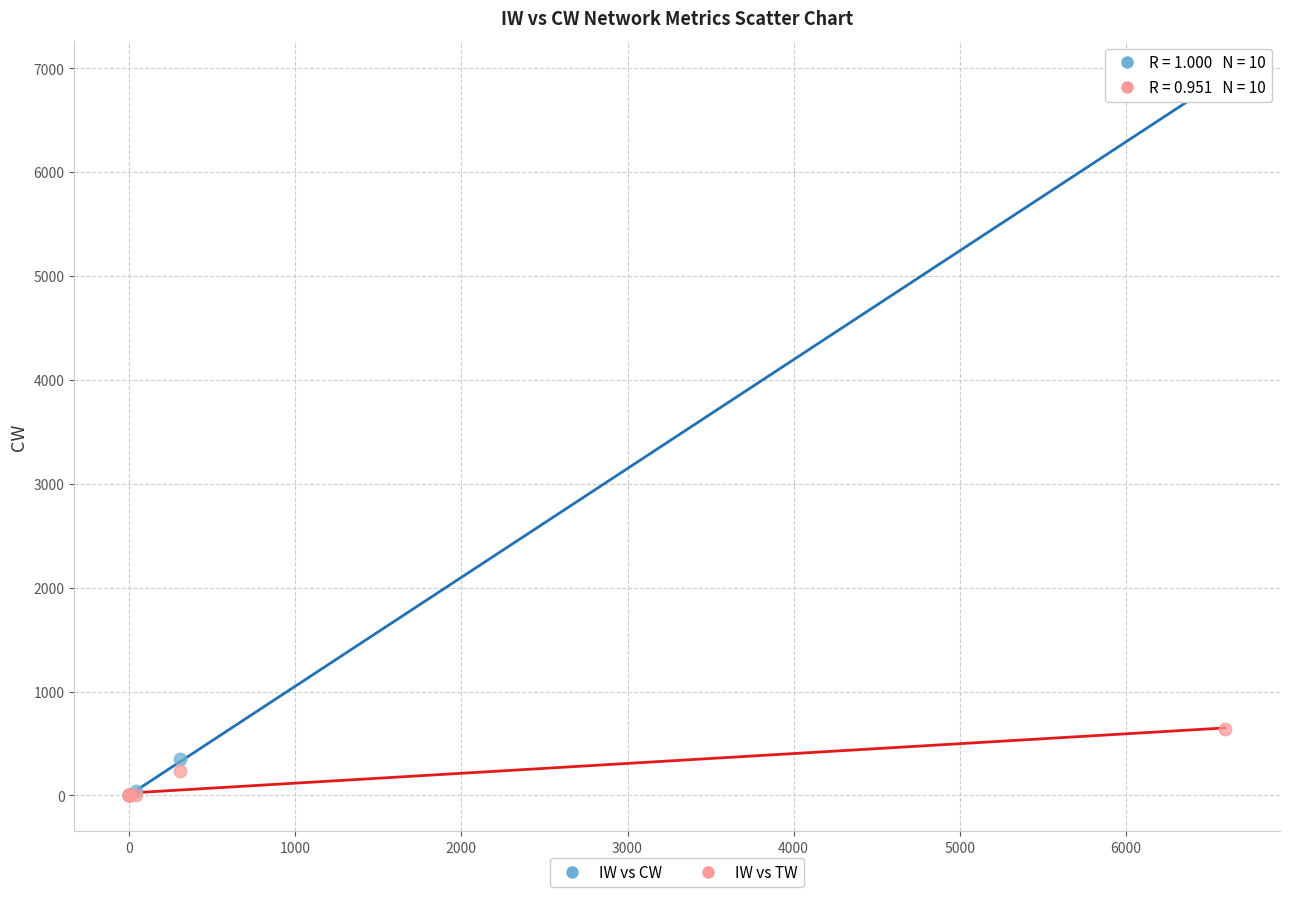

Which series has the widest spread of Y values?

IW vs CW